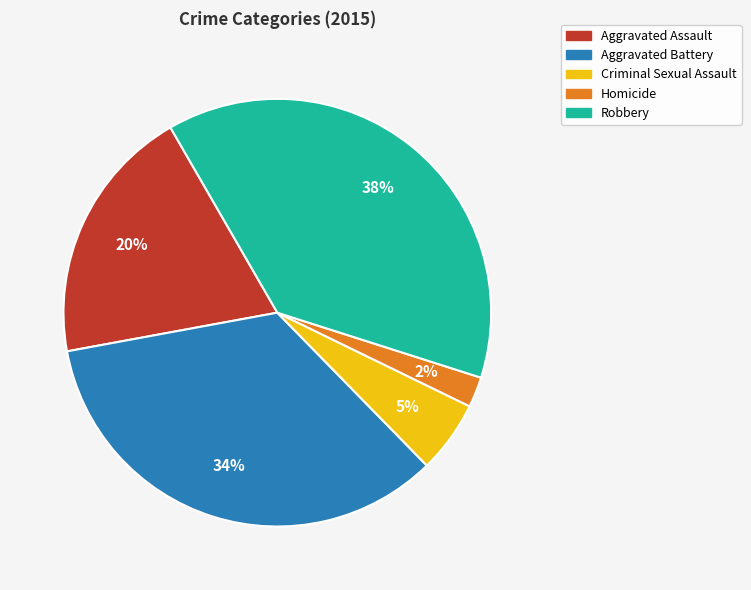

Count the number of slices in the pie.

5